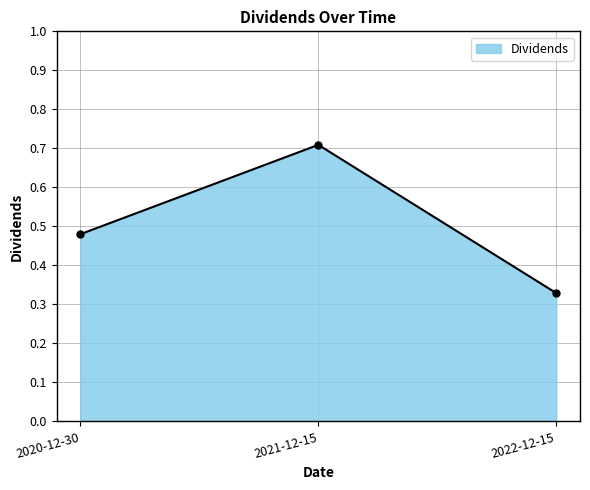

The chart shows a value of 0.1 at 2020-12-30. True or false?

False